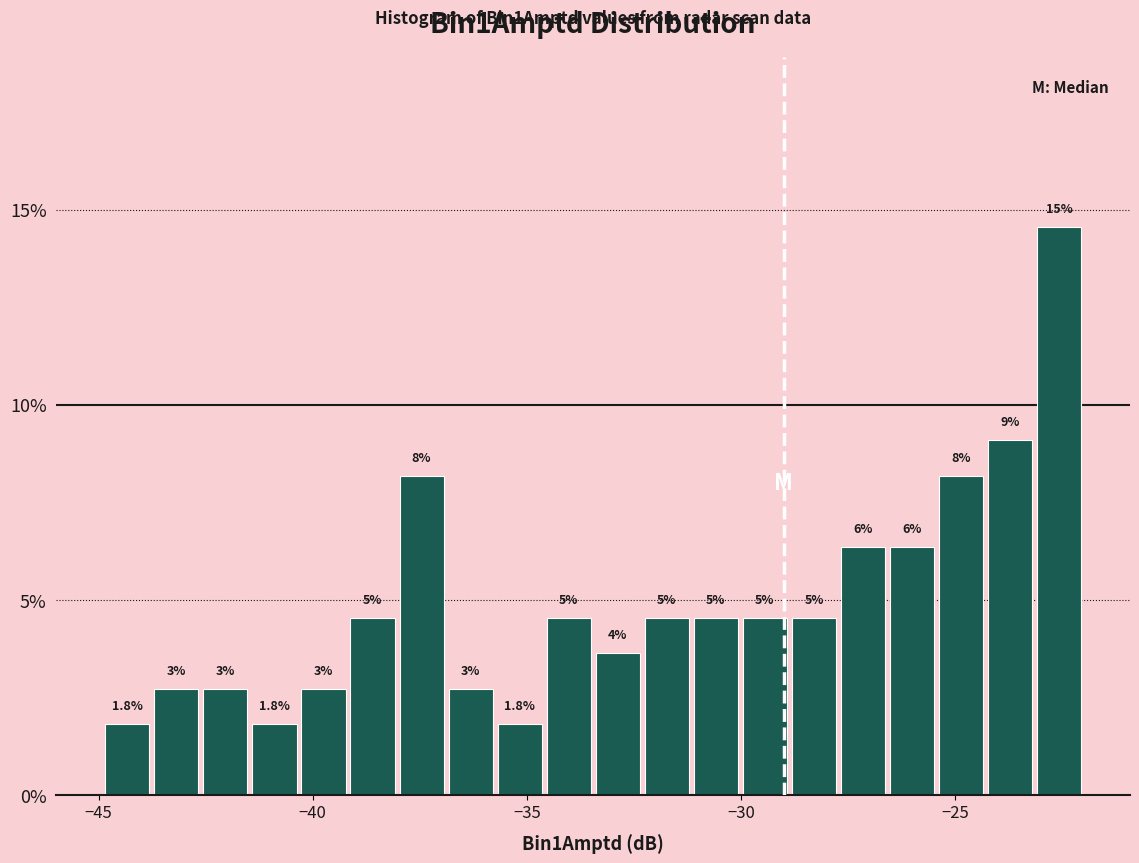

Read against the x-axis, roughly where is the centre of the tallest bar?

-22.5